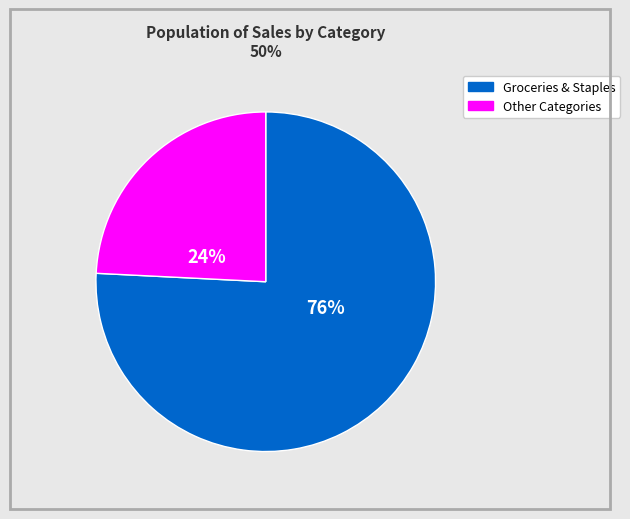

Is there any slice that represents more than half of the pie?

Yes